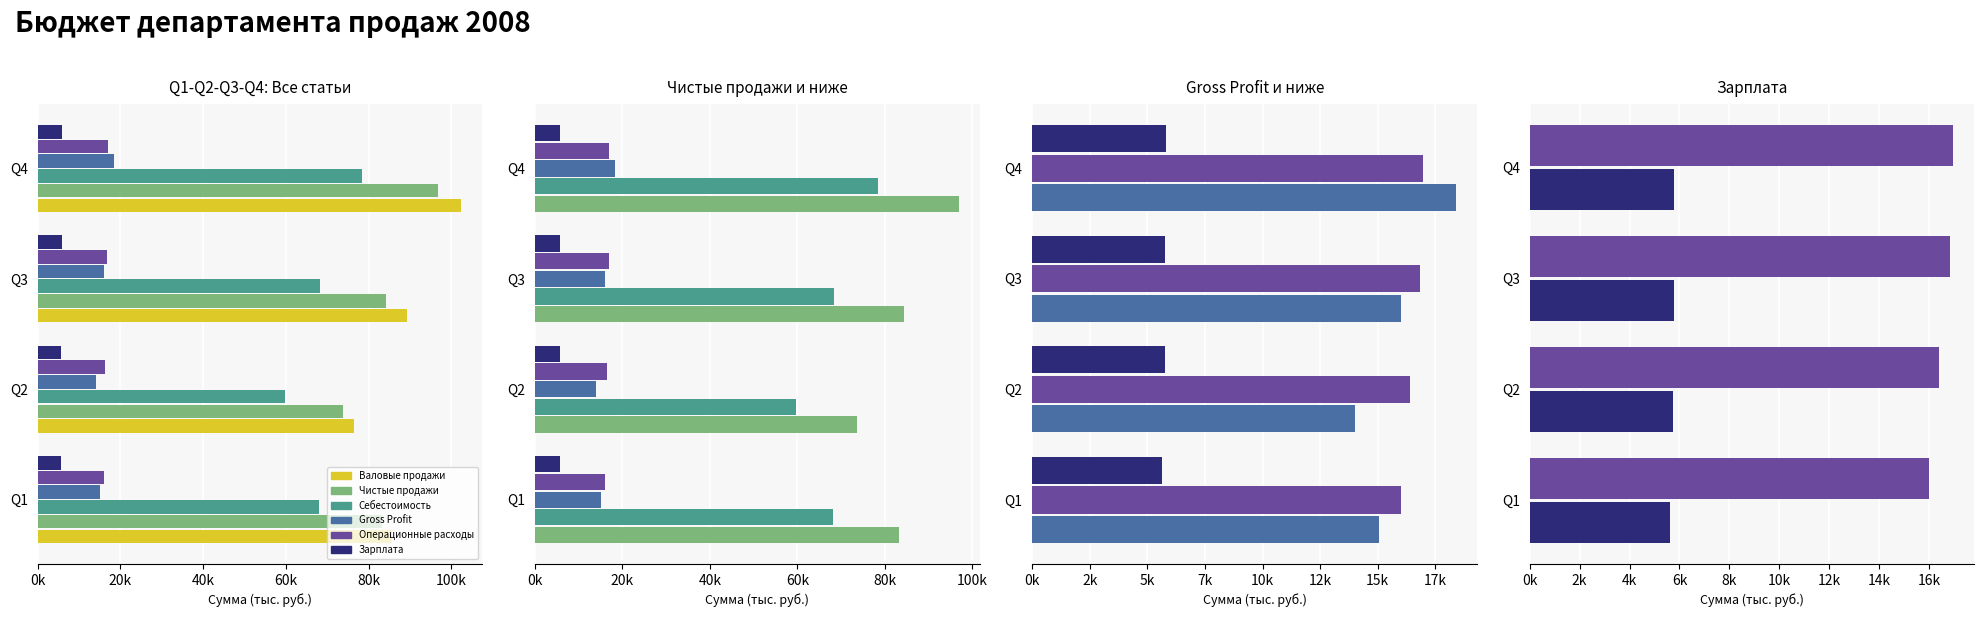

Which series has the largest total across all categories?

Валовые продажи